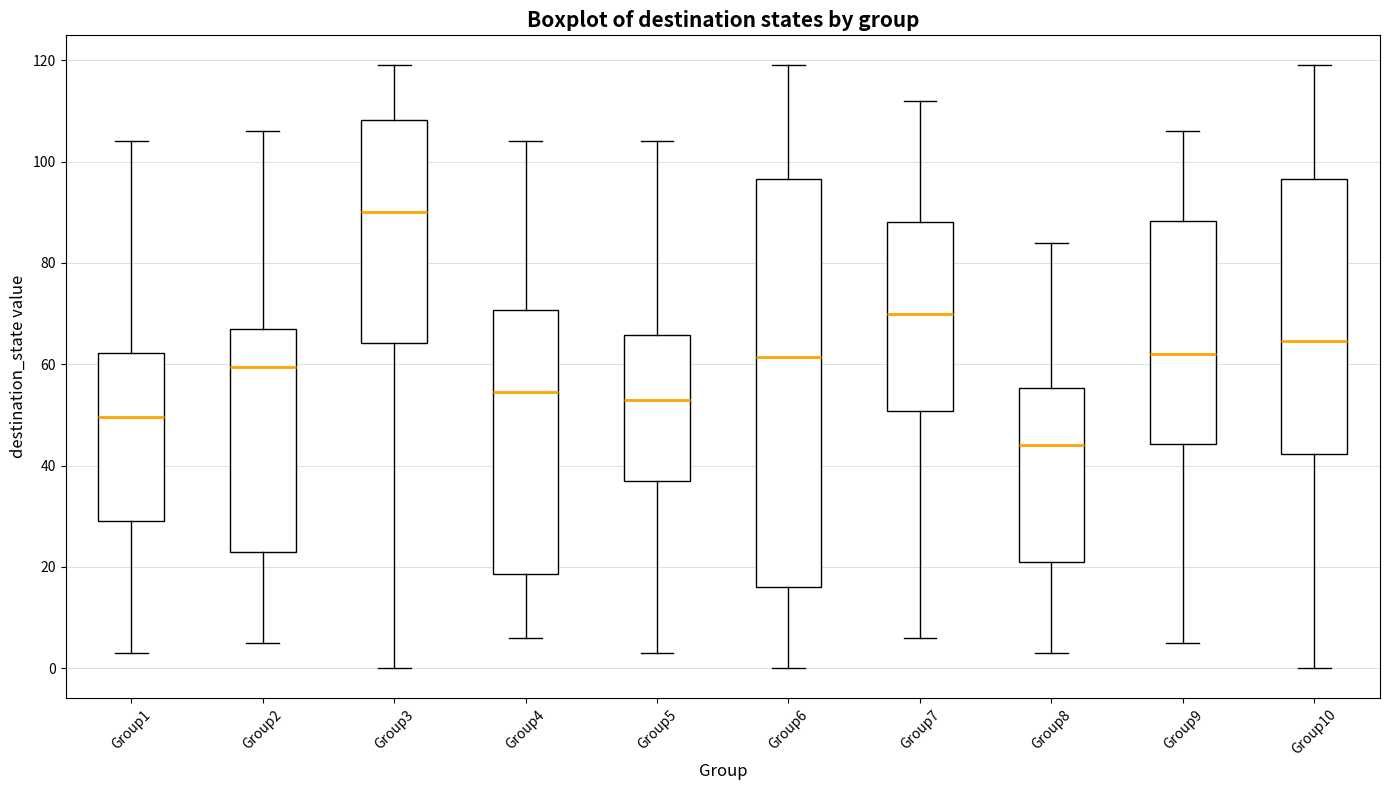

Reading left to right, transcribe this box plot: for each box, give where its median line is, the range the box spans, and where its two whiskers end, as read against the y-axis. The values are not printed on the chart, so give them approximately, as read against the axis.

Group1: median 50, box 30 to 62, whiskers 4 to 104
Group2: median 60, box 24 to 68, whiskers 6 to 106
Group3: median 90, box 64 to 108, whiskers 0 to 120
Group4: median 54, box 18 to 70, whiskers 6 to 104
Group5: median 54, box 38 to 66, whiskers 4 to 104
Group6: median 62, box 16 to 96, whiskers 0 to 120
Group7: median 70, box 50 to 88, whiskers 6 to 112
Group8: median 44, box 22 to 56, whiskers 4 to 84
Group9: median 62, box 44 to 88, whiskers 6 to 106
Group10: median 64, box 42 to 96, whiskers 0 to 120